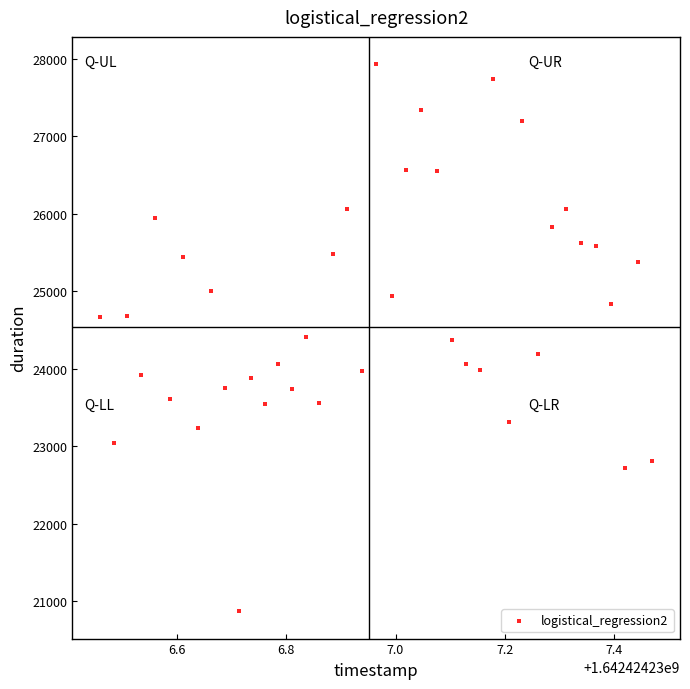

What is the range of X values (max minus min)?

1.0